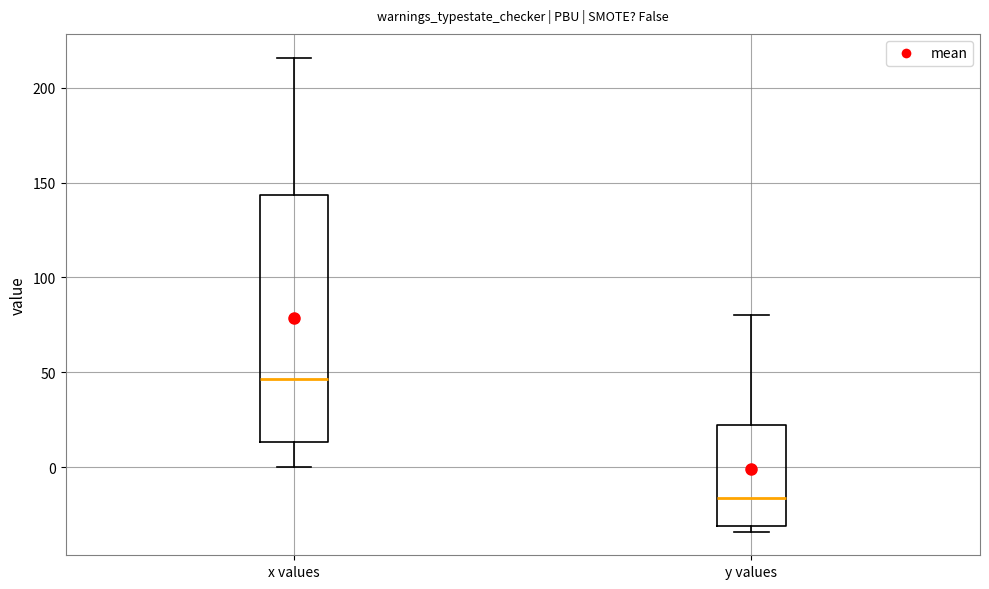

Reading left to right, transcribe this box plot: for each box, give where its median line is, the range the box spans, and where its two whiskers end, as read against the y-axis. The values are not printed on the chart, so give them approximately, as read against the axis.

x values: median 45, box 15 to 145, whiskers 0 to 215
y values: median -15, box -30 to 20, whiskers -35 to 80